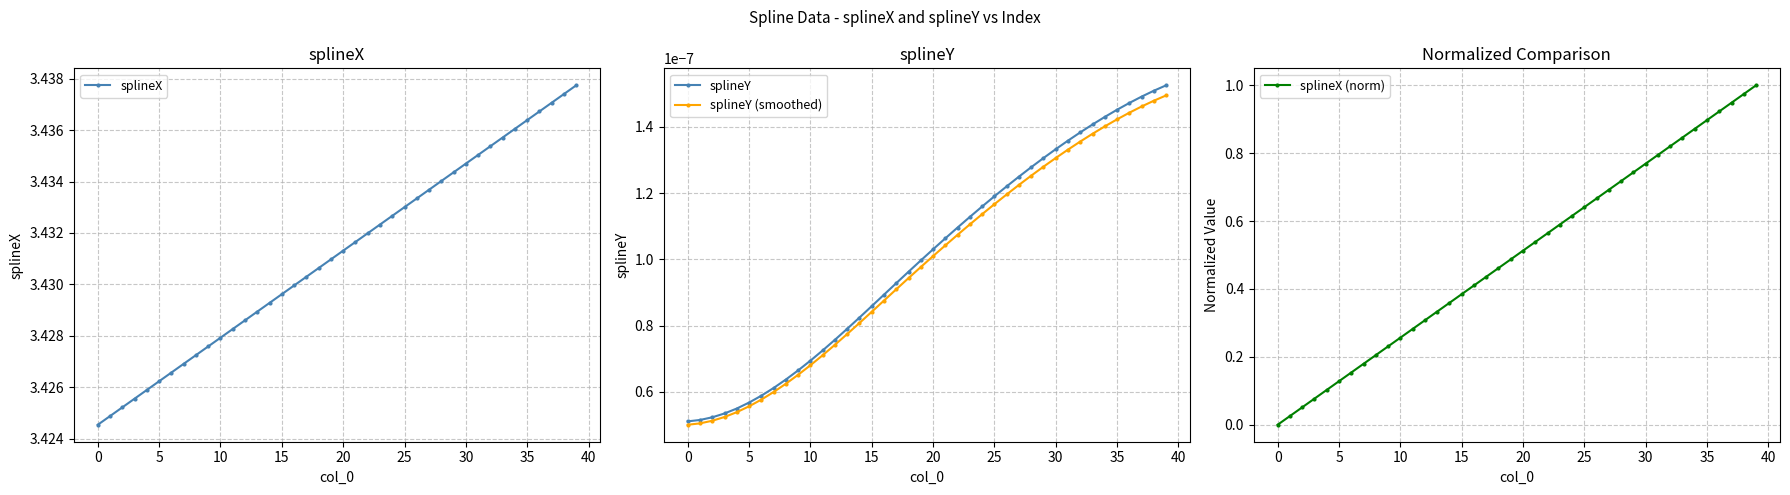

Which has a higher value, 27 or 20?

27